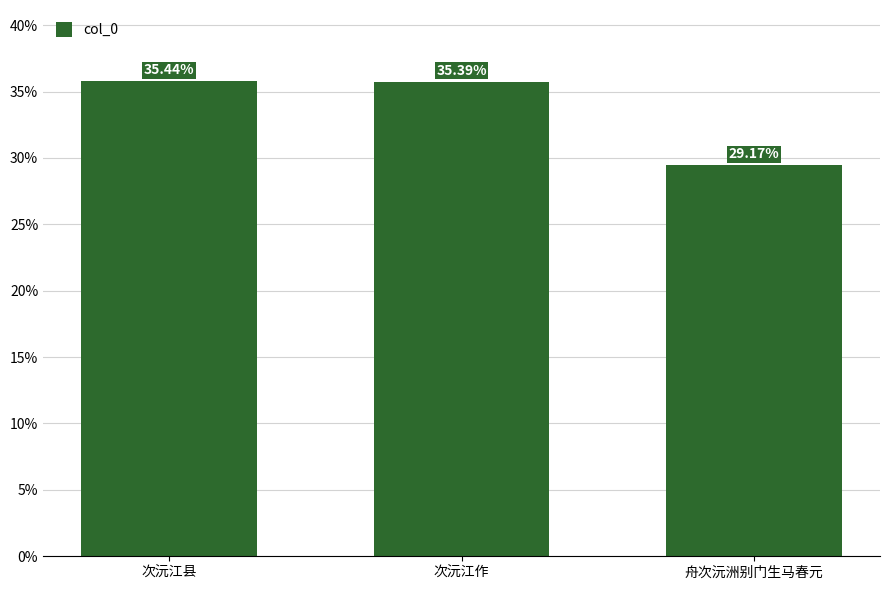

Does the chart contain any negative values?

No